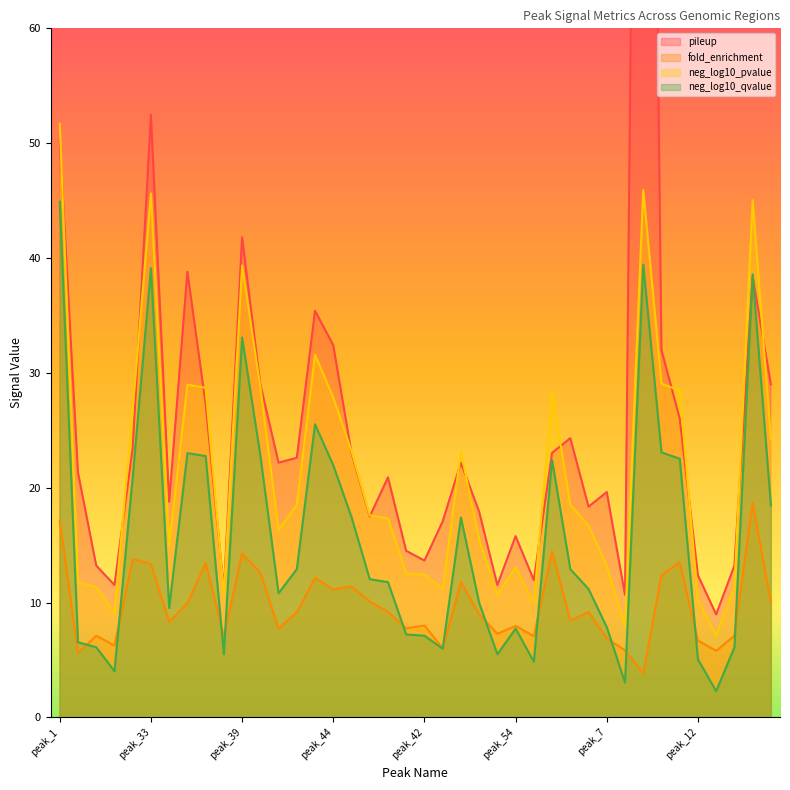

How many data points in pileup are less than 22?

20